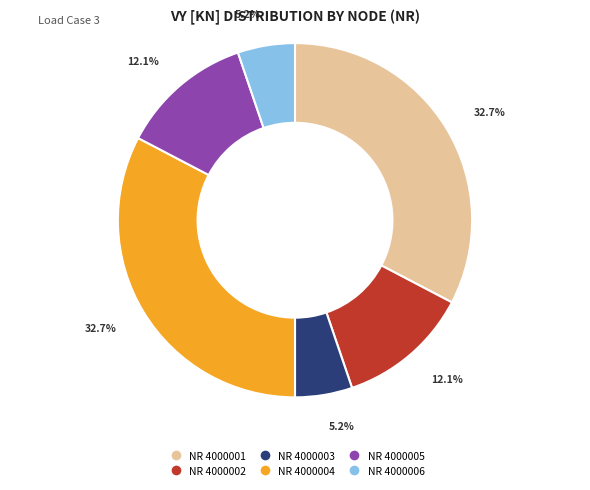

What is the ratio of the value at NR 4000004 to the value at NR 4000003?

6.3